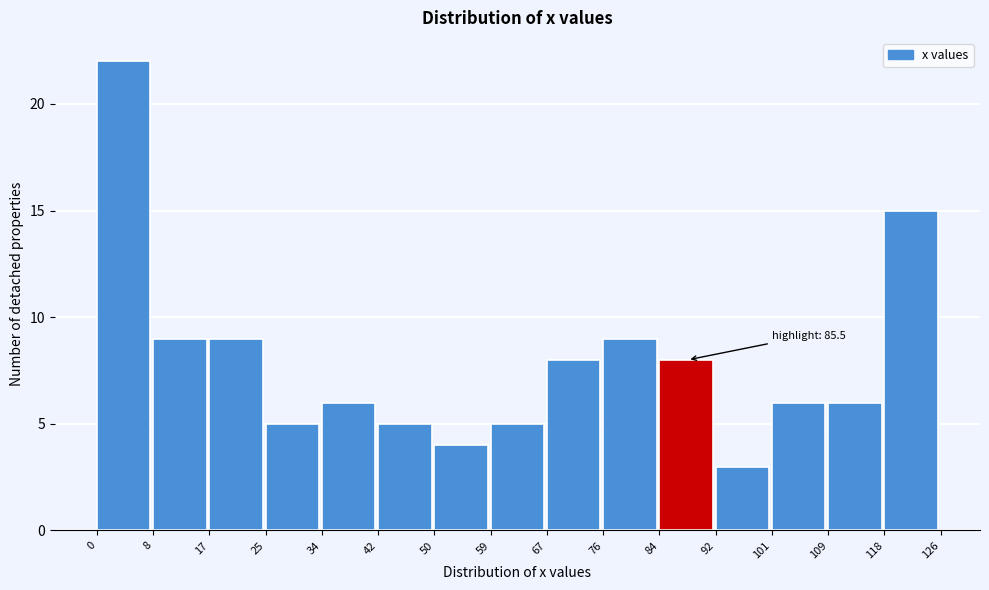

Over which range of the x-axis is the bar tallest?

0 to 8